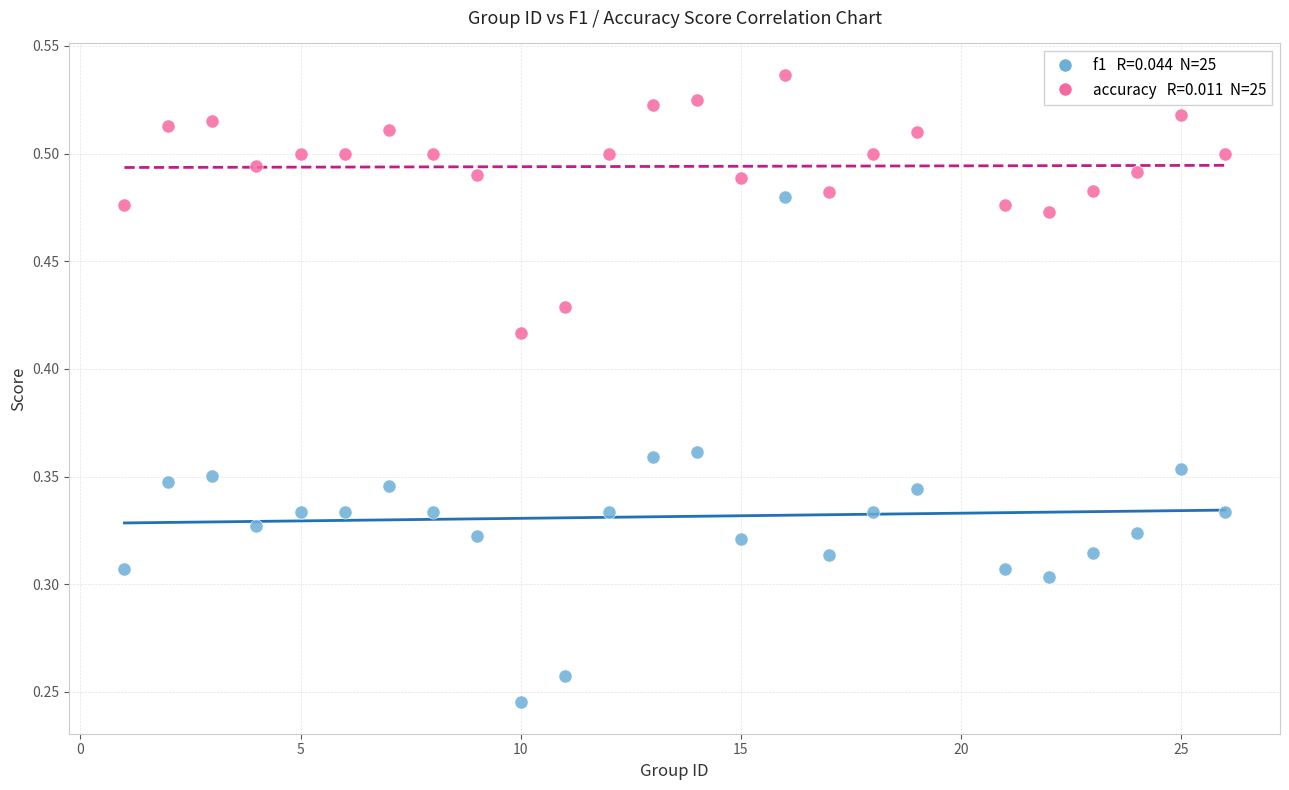

Across all data points, what is the range of X values (max minus min)?

25.0